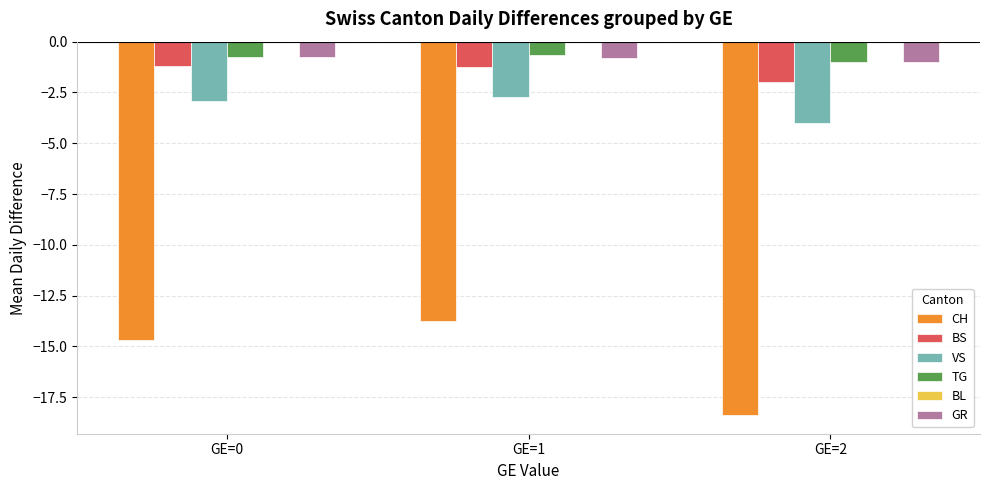

What is the sum of the BS values at GE=0 and GE=2?

-3.2